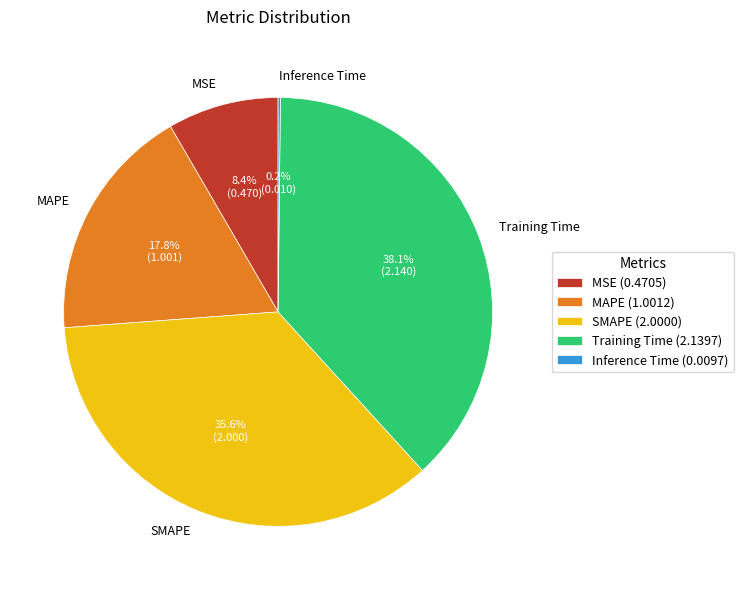

The Training Time slice represents 47% of the pie. True or false?

False